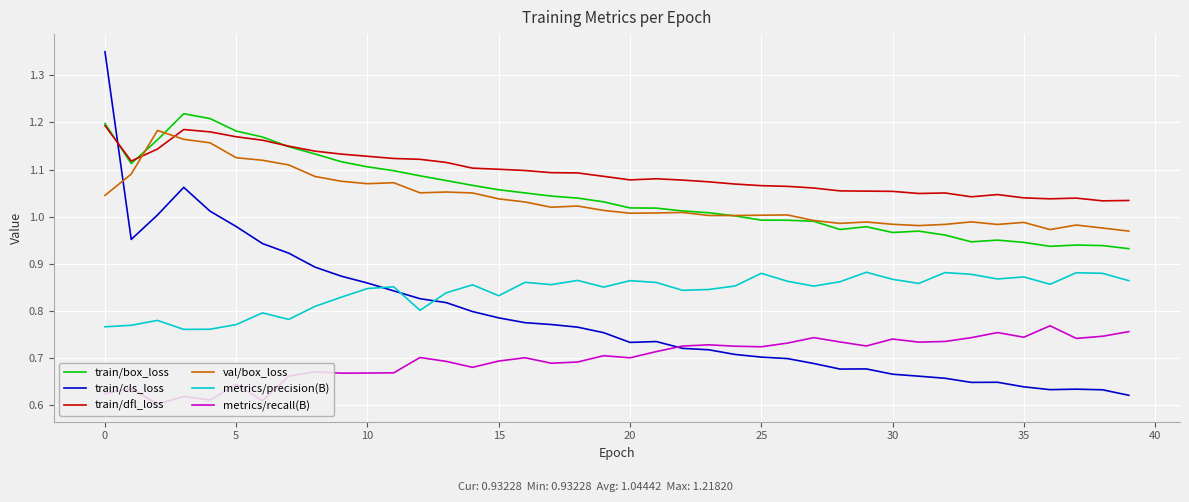

True or false: val/box_loss and metrics/recall(B) cross at least once.

False